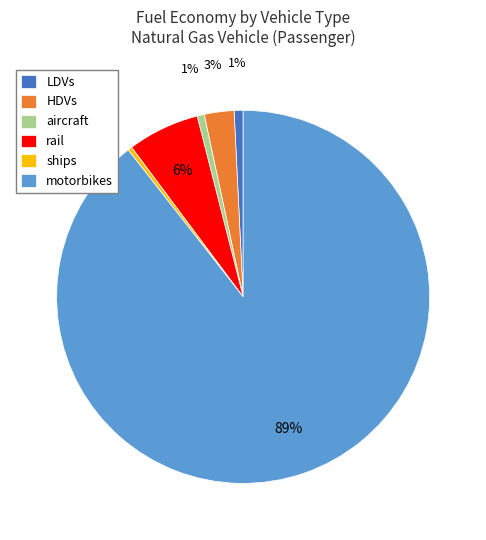

To the nearest percent, what is the average slice percentage?

17%